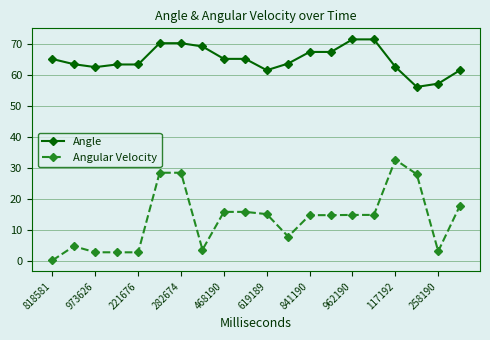

True or false: Angular Velocity and Angle intersect in this chart.

False